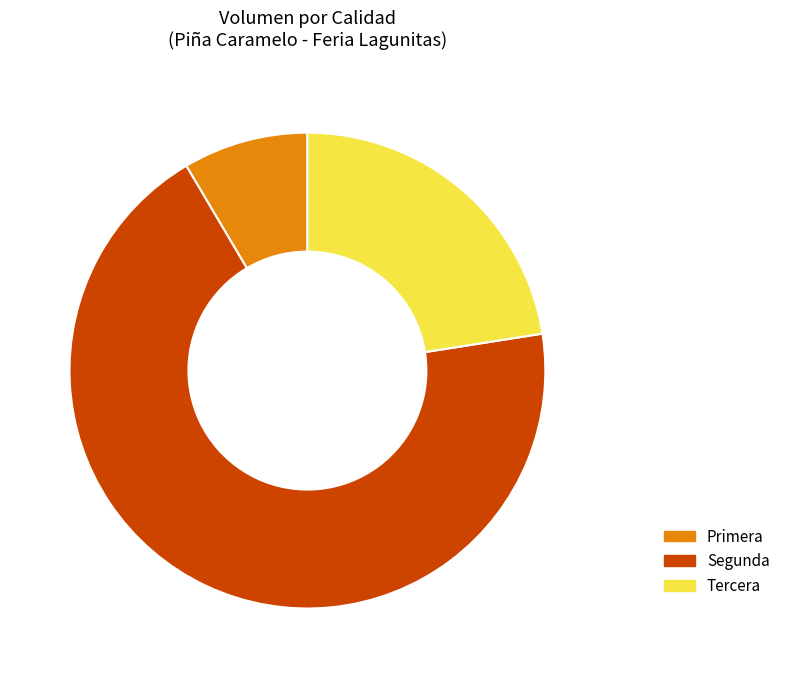

Does Primera represent more than half of the total?

No